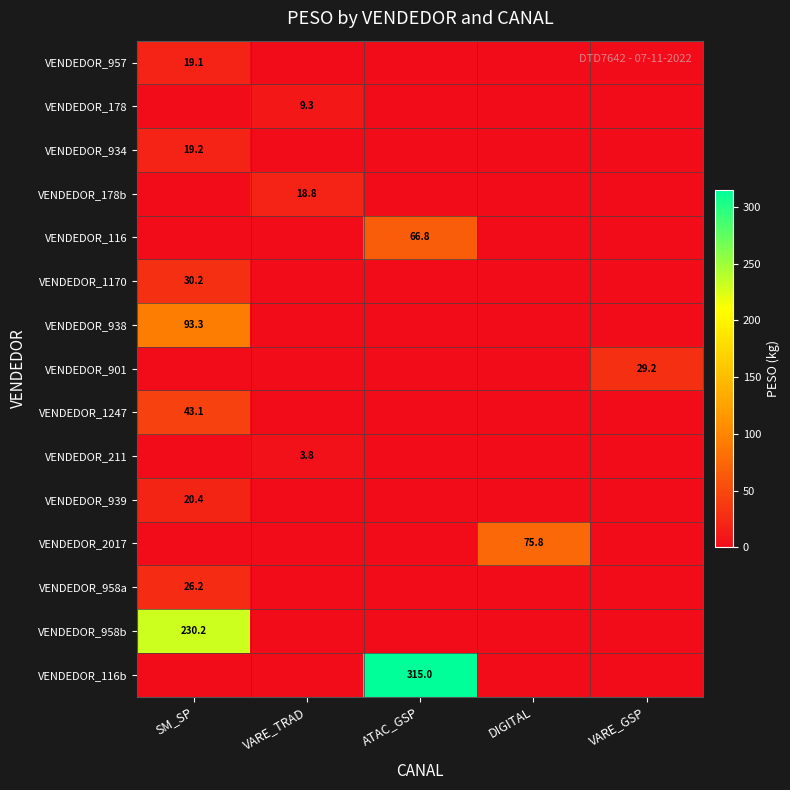

What is the spread (max minus min) of values at SM_SP?

230.2